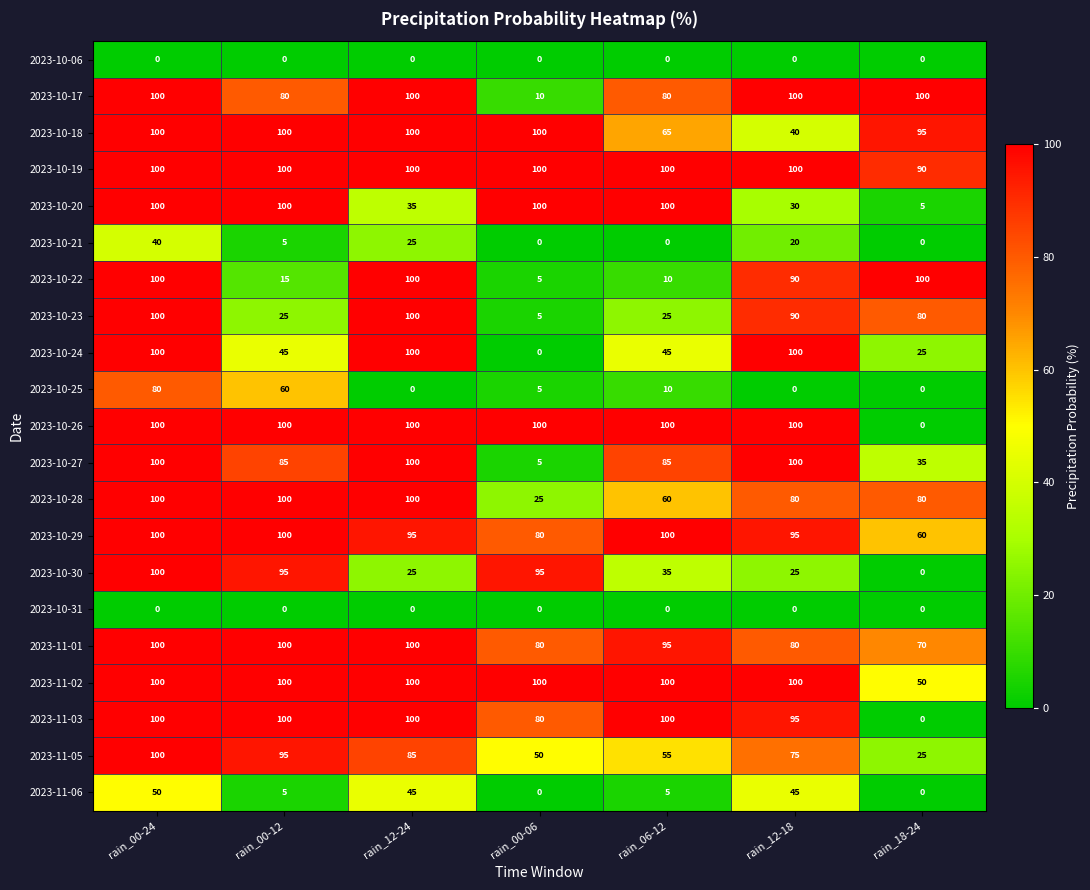

At how many categories does at least one series exceed 6?

7